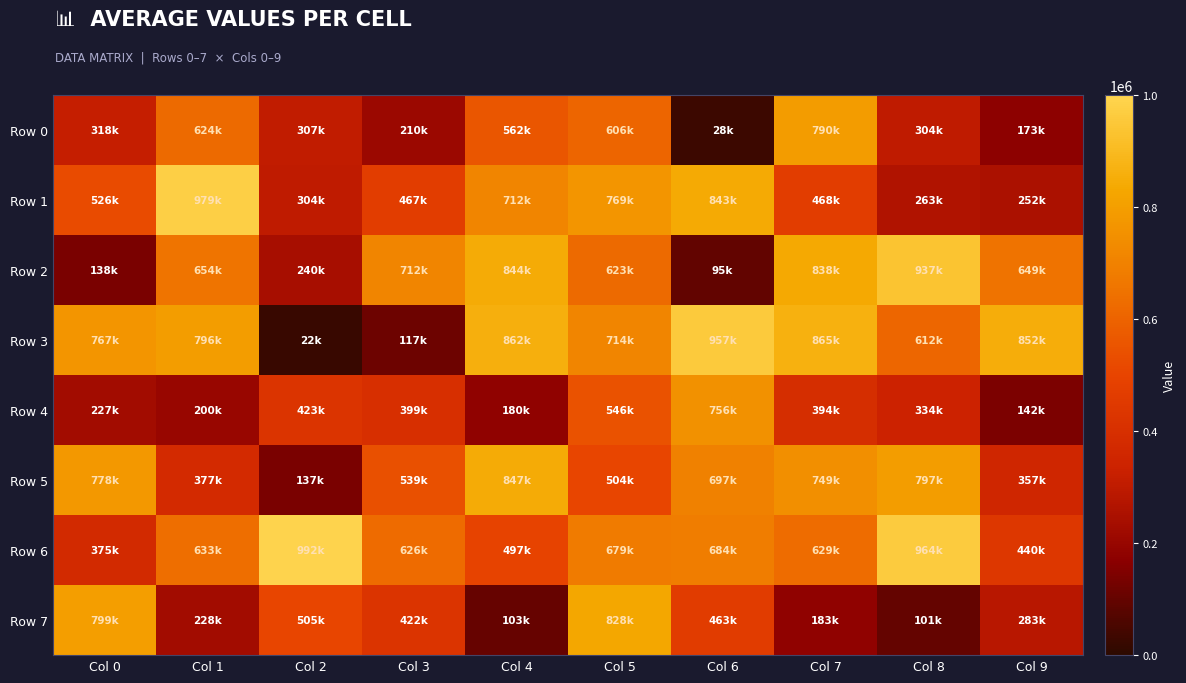

Count the number of data series in this chart.

8